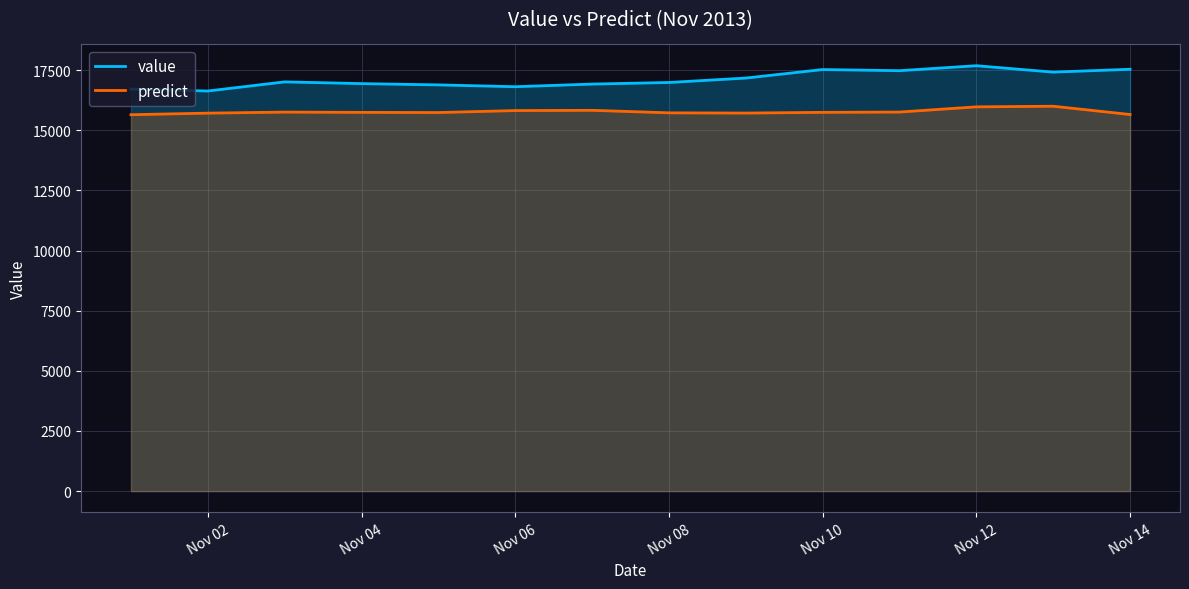

Is it true that value equals 16631.8 at Nov 02?

True